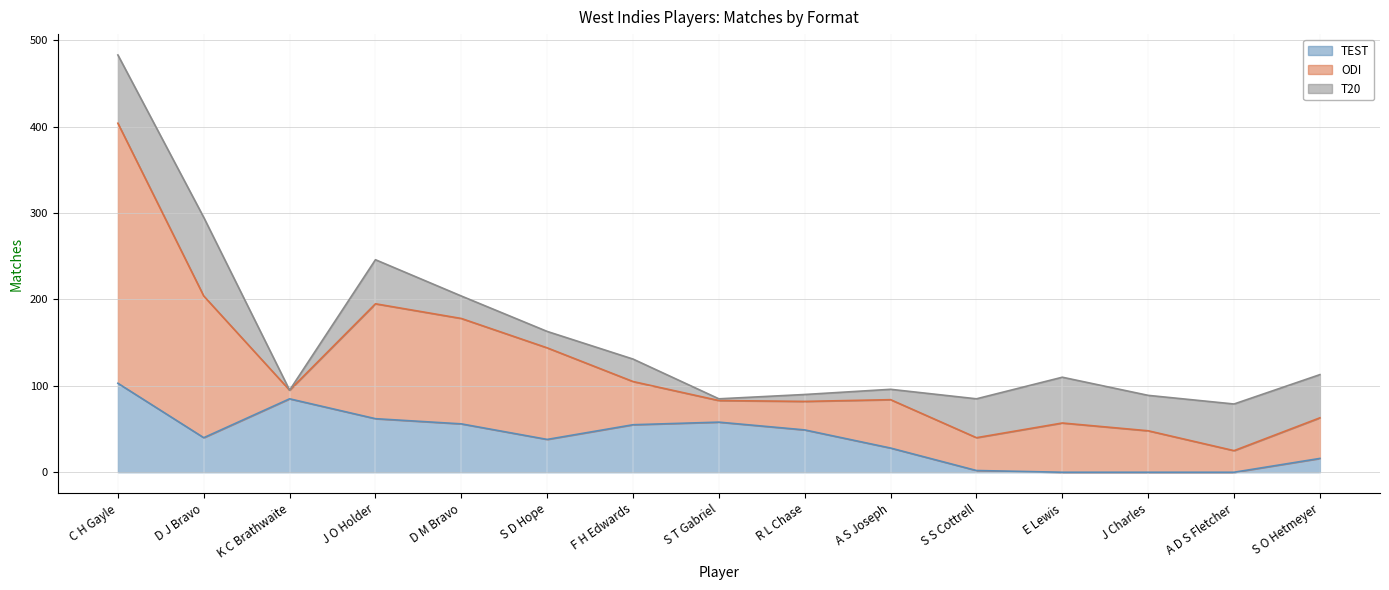

At which category is the sum across all series the highest?

C H Gayle